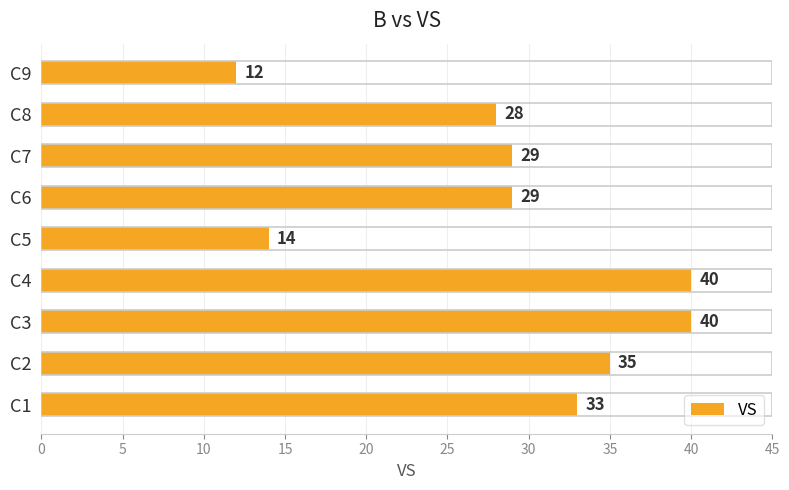

Reading bottom to top, list all the values displayed in this chart.

33	35	40	40	14	29	29	28	12